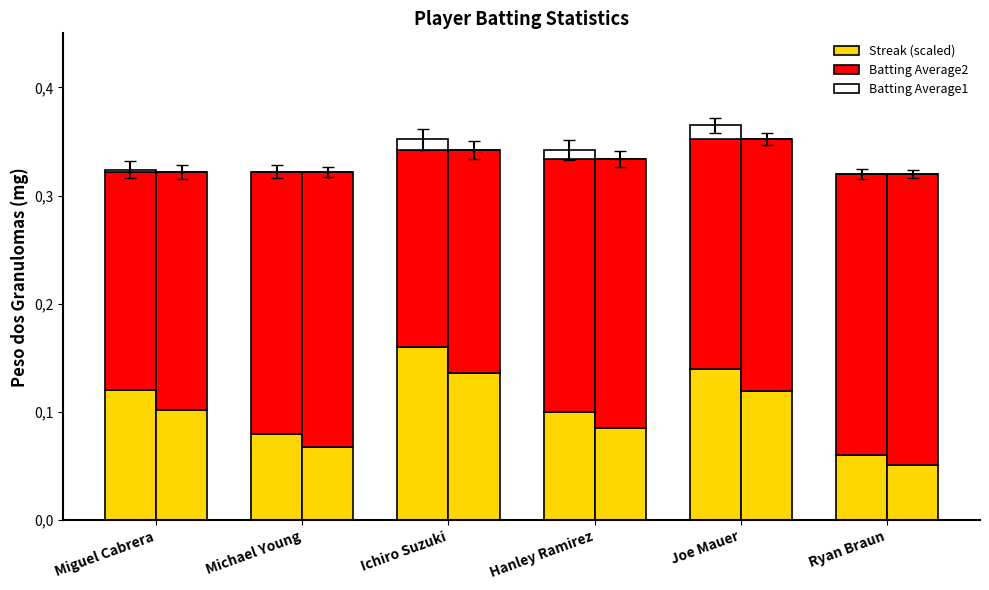

Which series changed the most between Miguel Cabrera and Michael Young?

Streak (scaled)